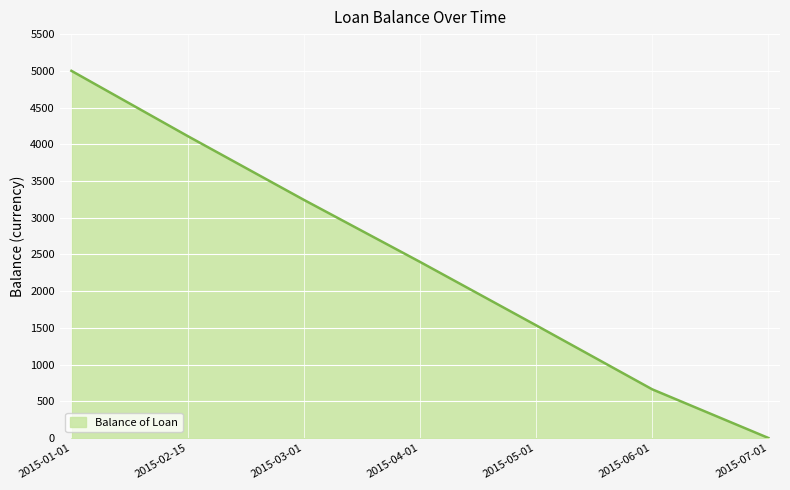

What is the ratio of the value at 2015-06-01 to the value at 2015-04-01?

0.3